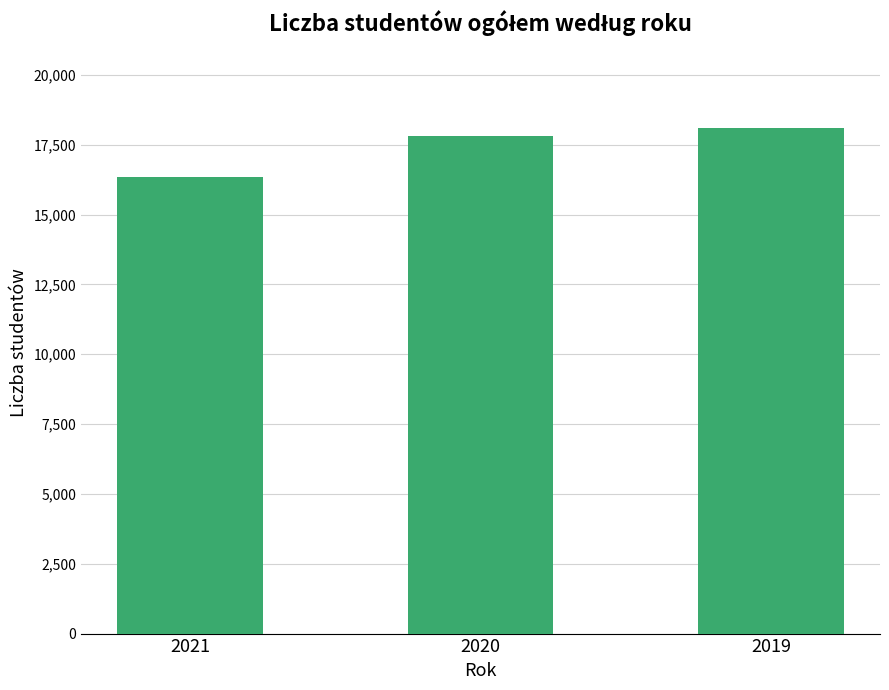

What is the difference between the maximum and minimum values?

1779